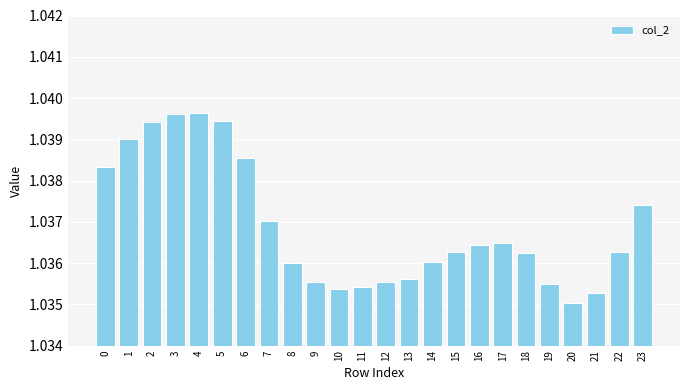

Is it true that the value at 18 is 0.2?

False